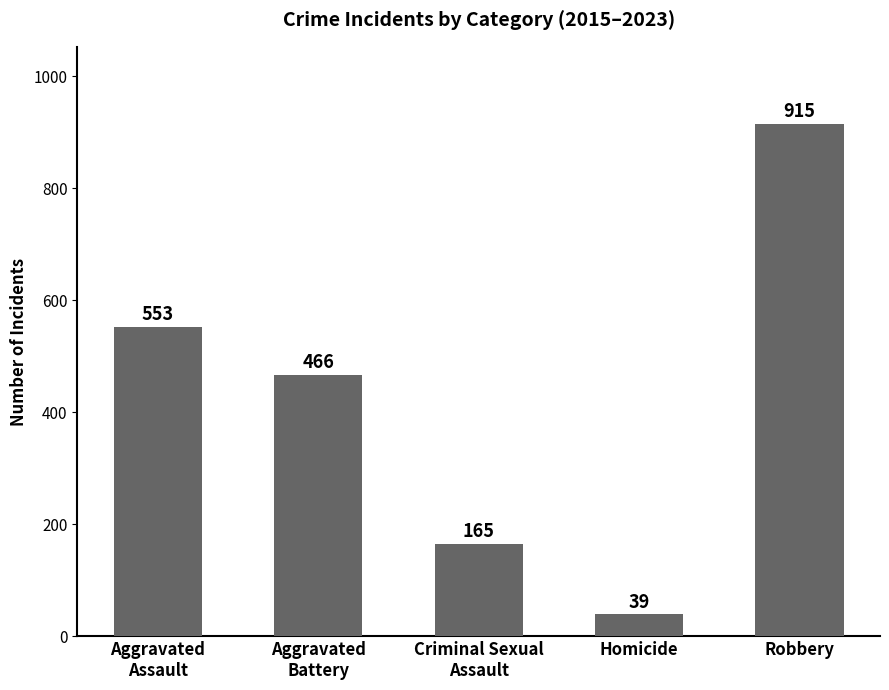

True or false: the data shows 1293 at Robbery.

False